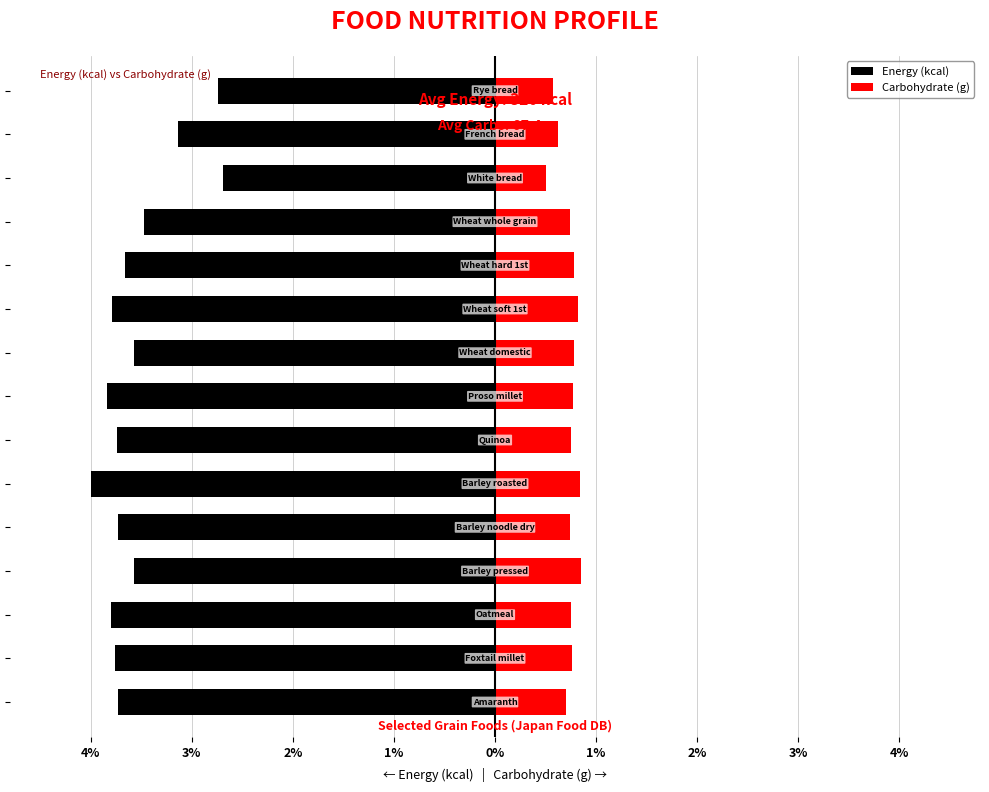

The Carbohydrate (g) series shows 0.7 at 11. True or false?

True